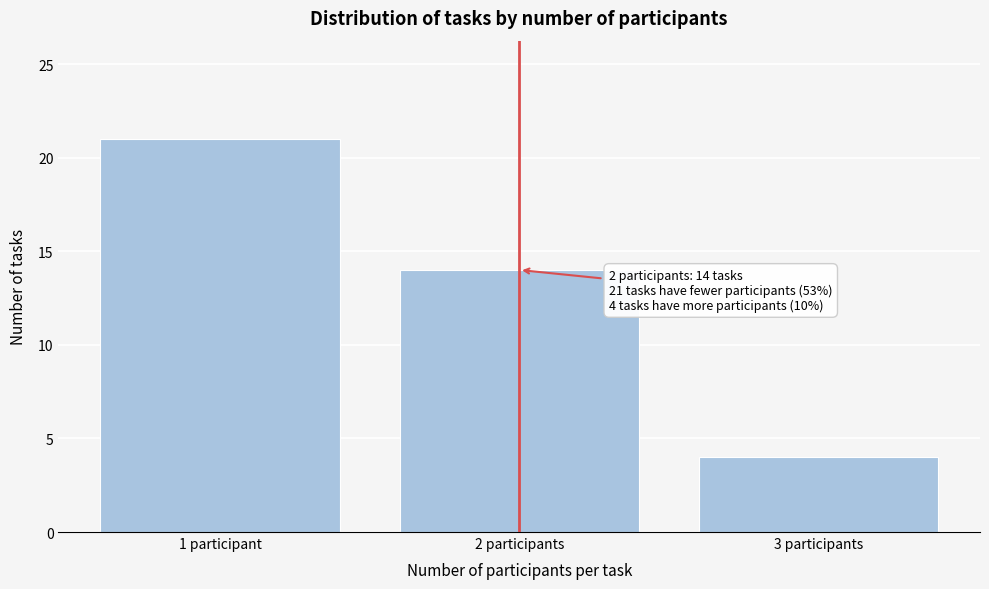

Reading left to right, transcribe all the data shown in this chart.

21	14	4